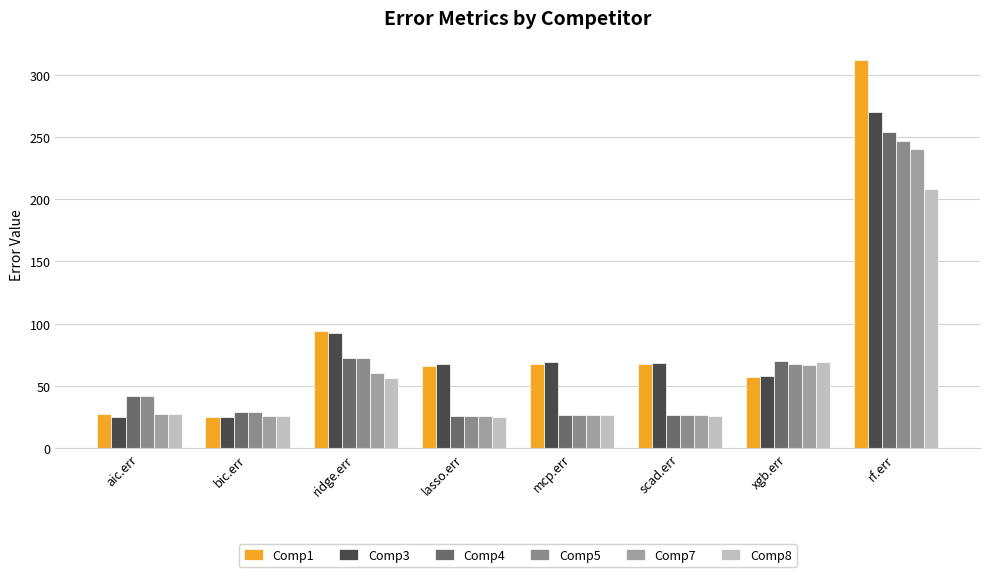

At which label is Comp8 closest to 116?

xgb.err